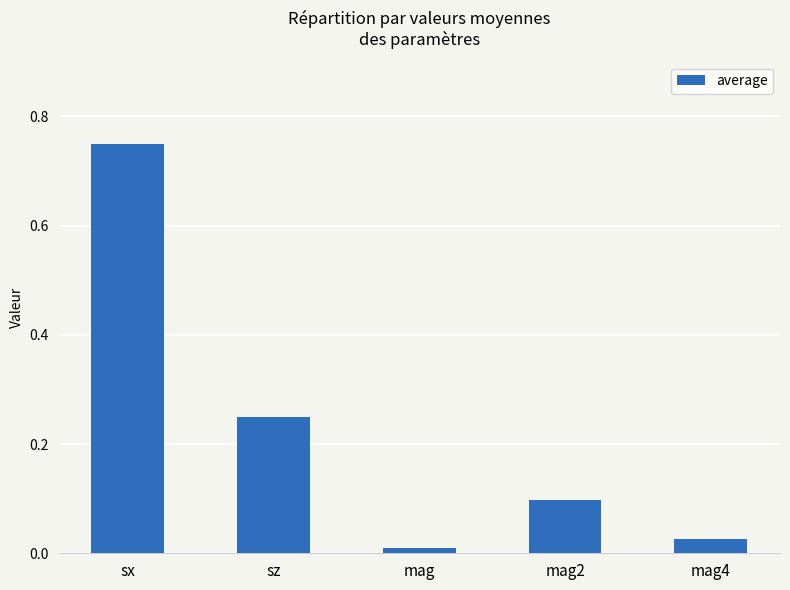

What is the value of the 4th bar from the left?

0.1